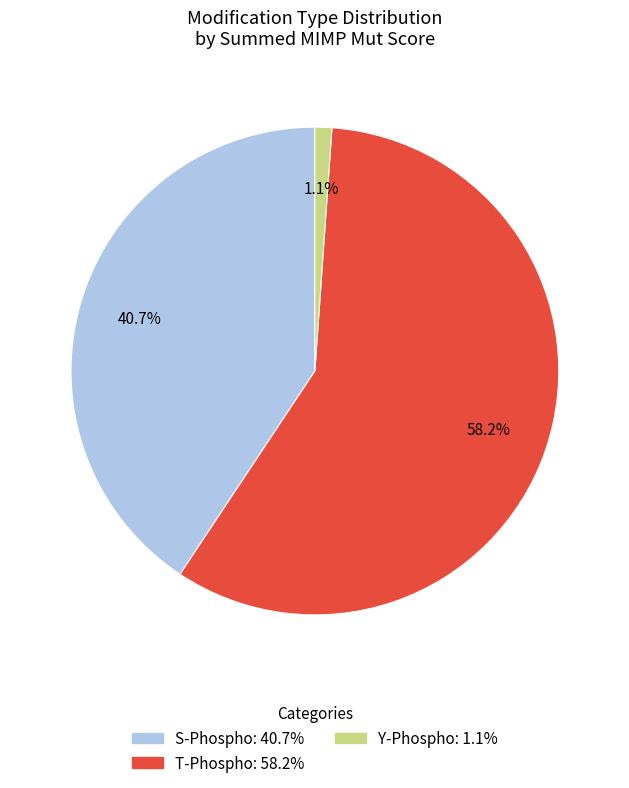

How many slices are in this pie chart?

3